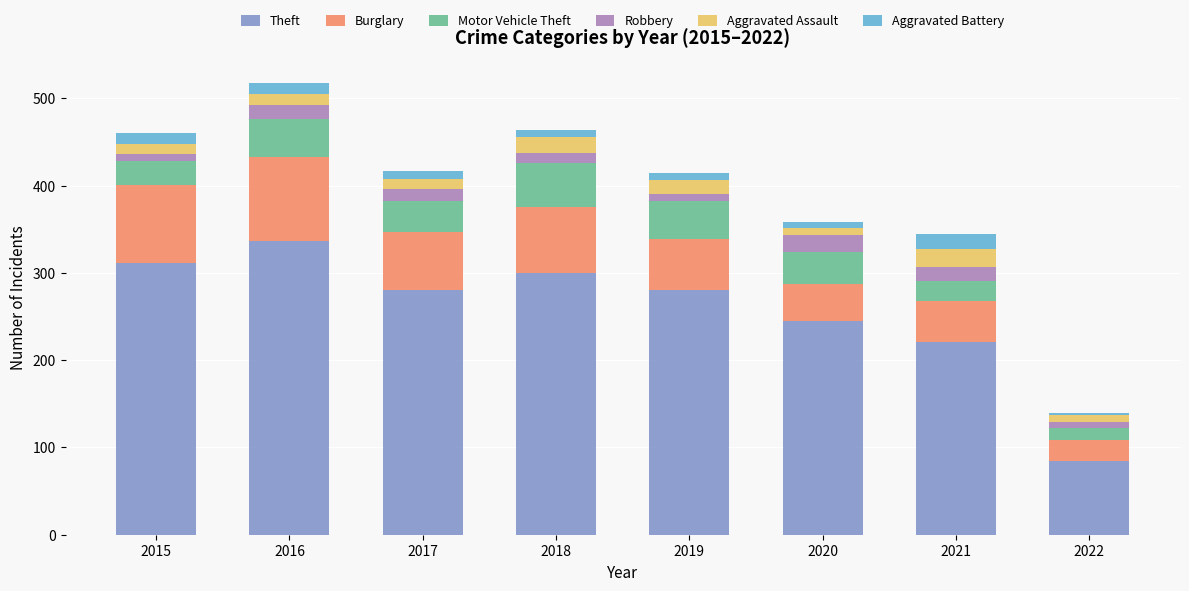

What is the sum of all Theft values?

2060